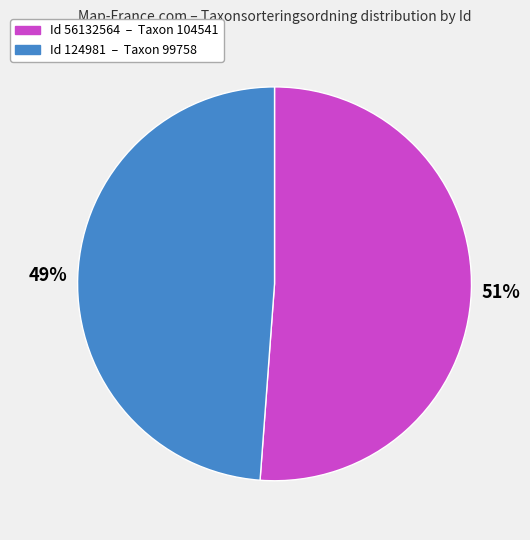

To the nearest percent, what is the average slice percentage?

50%